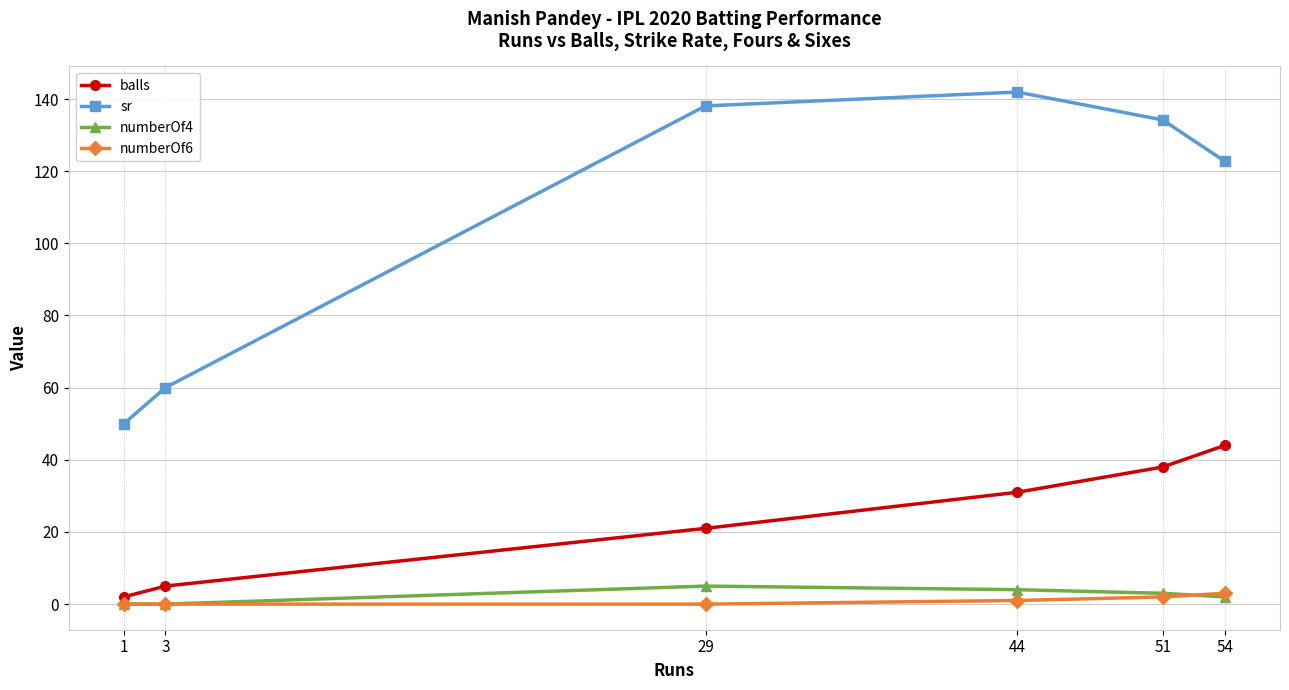

Reading right to left, list all the values displayed in this chart.

balls: 54=44.0	51=38.0	44=31.0	29=21.0	3=5.0	1=2.0
sr: 54=122.7	51=134.2	44=141.9	29=138.1	3=60.0	1=50.0
numberOf4: 54=2.0	51=3.0	44=4.0	29=5.0	3=0.0	1=0.0
numberOf6: 54=3.0	51=2.0	44=1.0	29=0.0	3=0.0	1=0.0